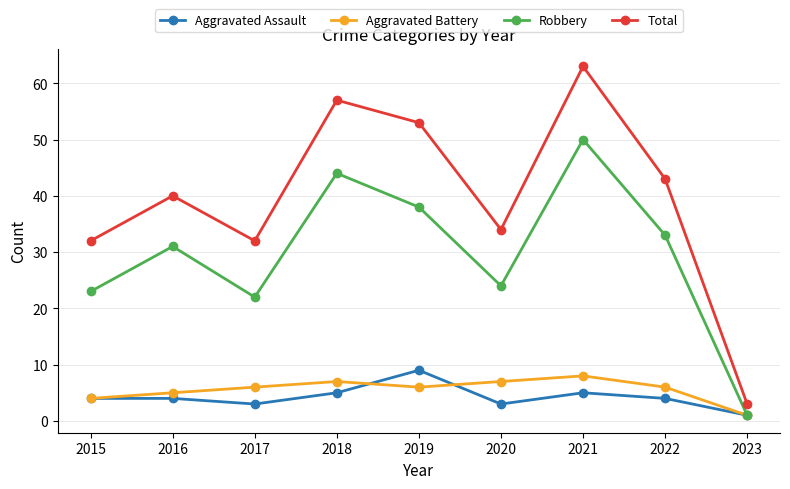

What is the average value of the Aggravated Battery series?

6